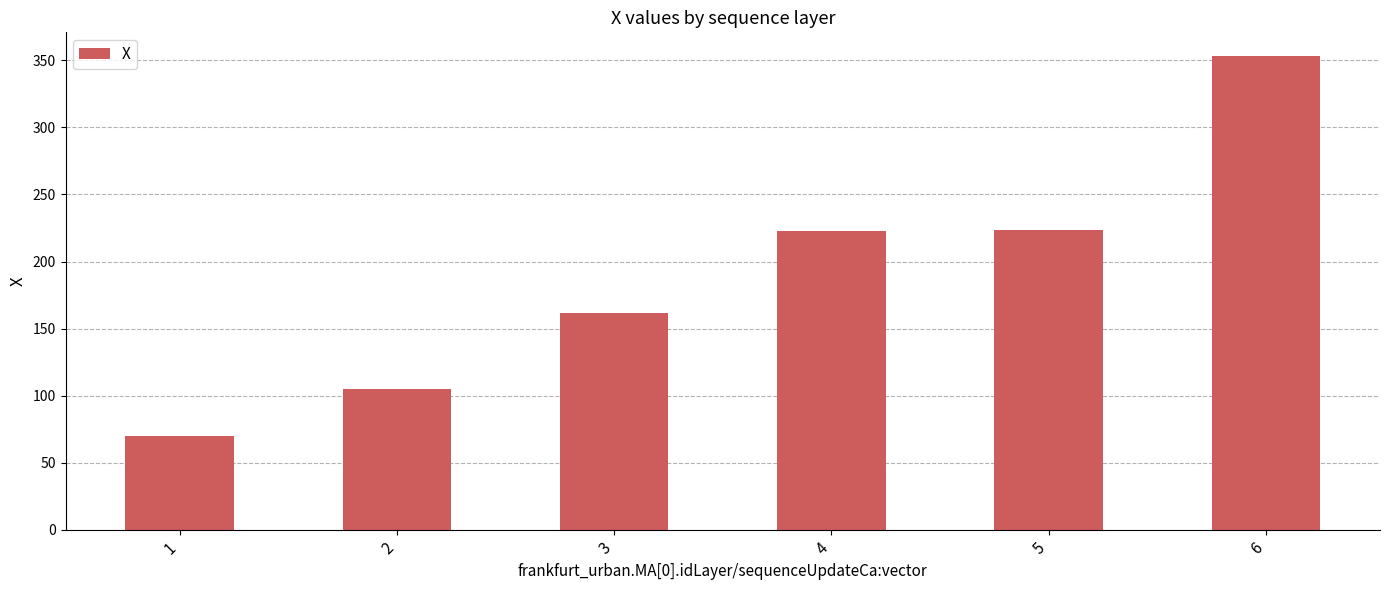

How many bars are there in total?

6